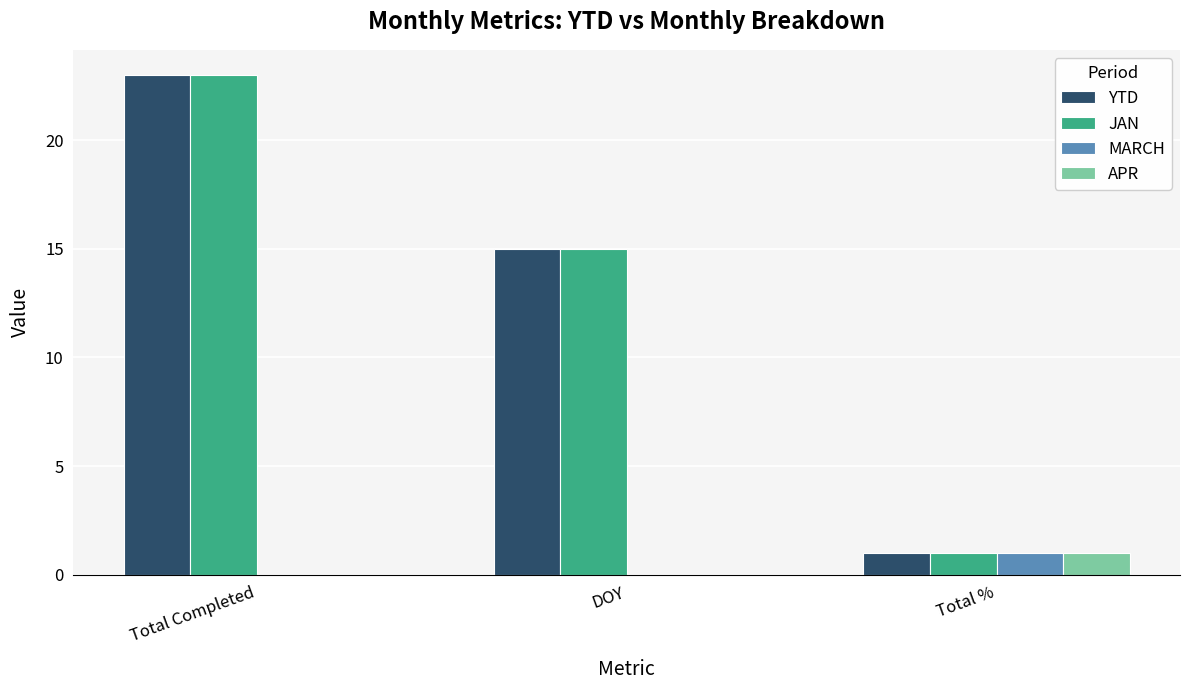

What are all the series names shown in the legend?

YTD, JAN, MARCH, APR